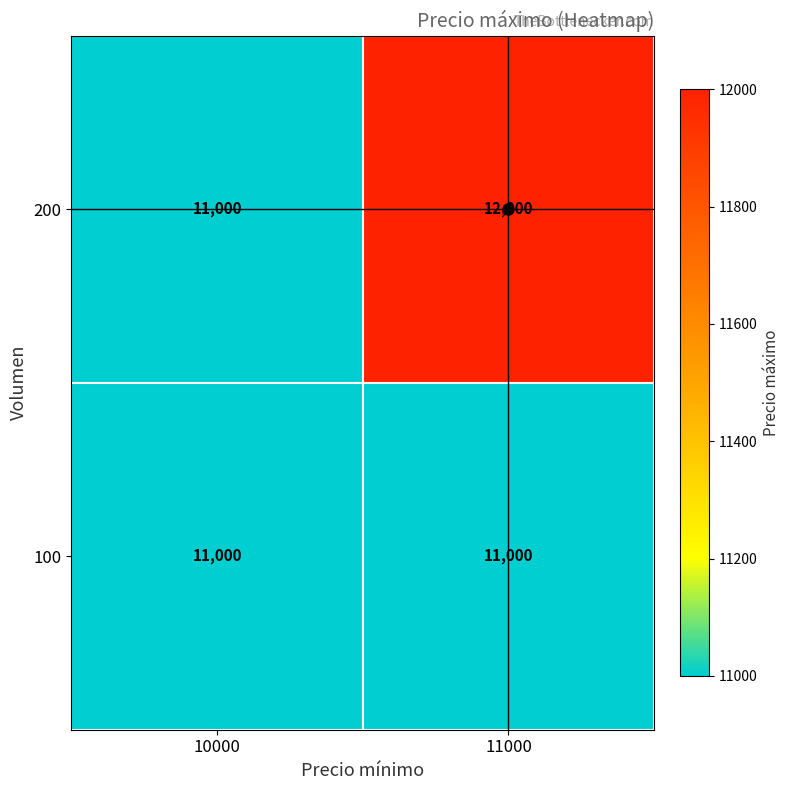

Which series changed the most between 10000 and 11000?

200